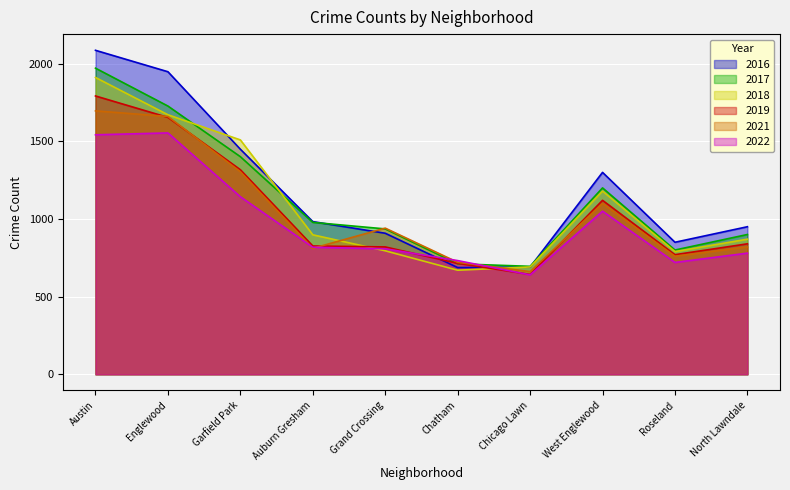

Which label corresponds to the largest value in the chart?

Austin